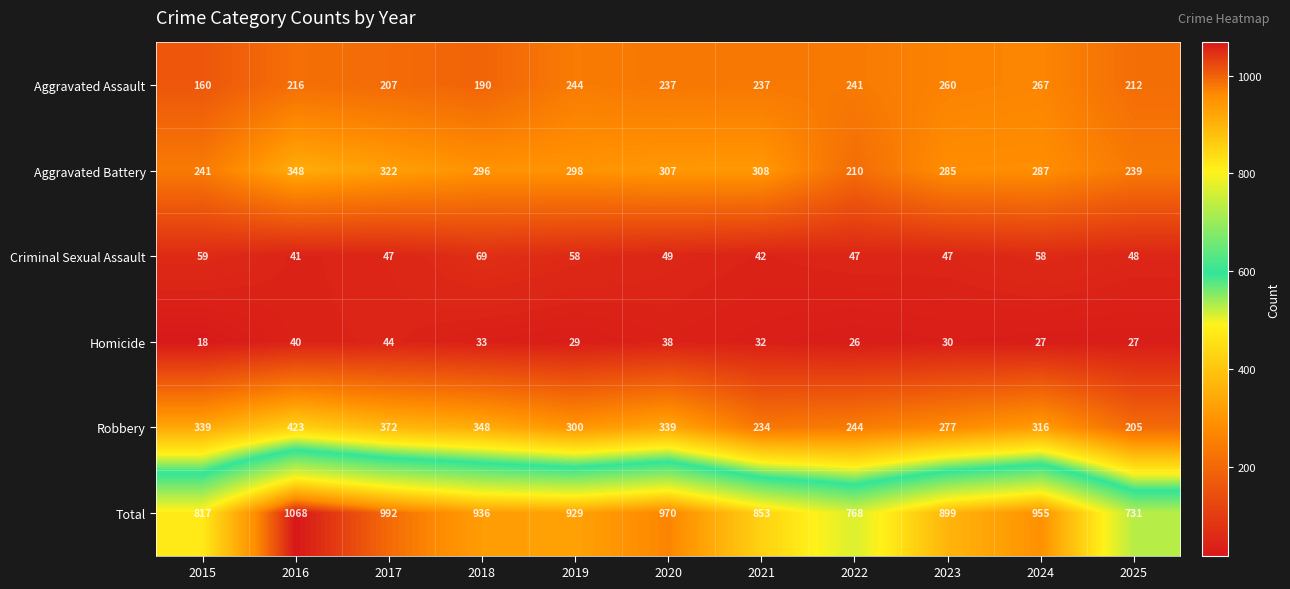

What is the difference between the second highest and minimum values in the Aggravated Battery series?

112